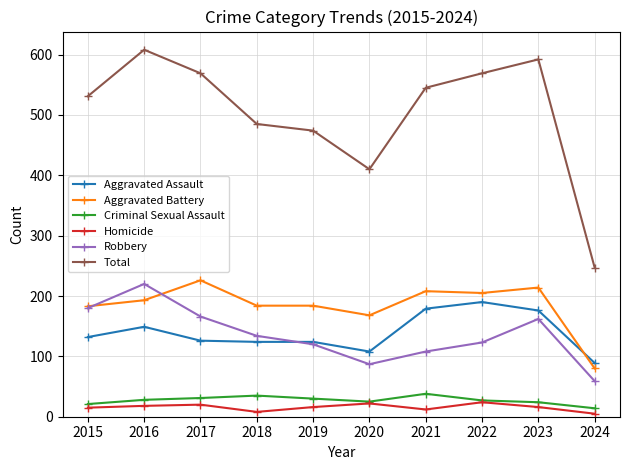

What are all the series names shown in the legend?

Aggravated Assault, Aggravated Battery, Criminal Sexual Assault, Homicide, Robbery, Total